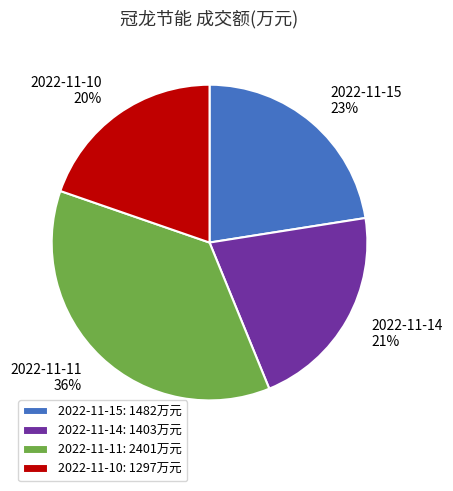

To the nearest percent, what percentage of the pie is 2022-11-15?

23%